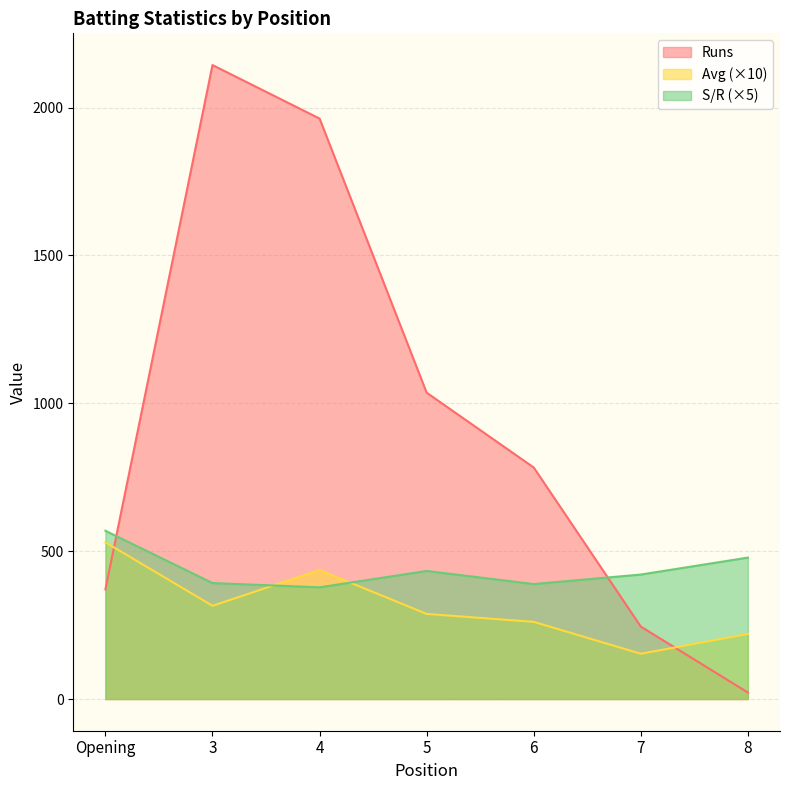

How many lines are shown in the chart?

3